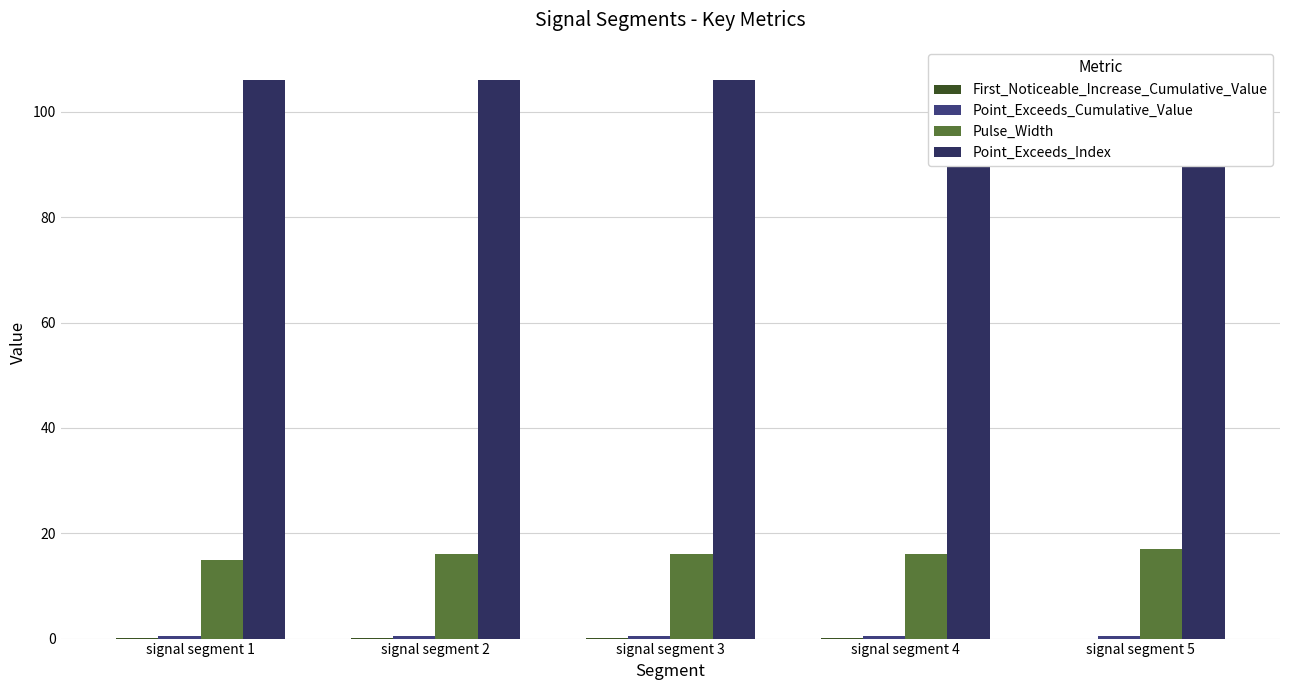

At which label does Pulse_Width reach its minimum?

signal segment 1